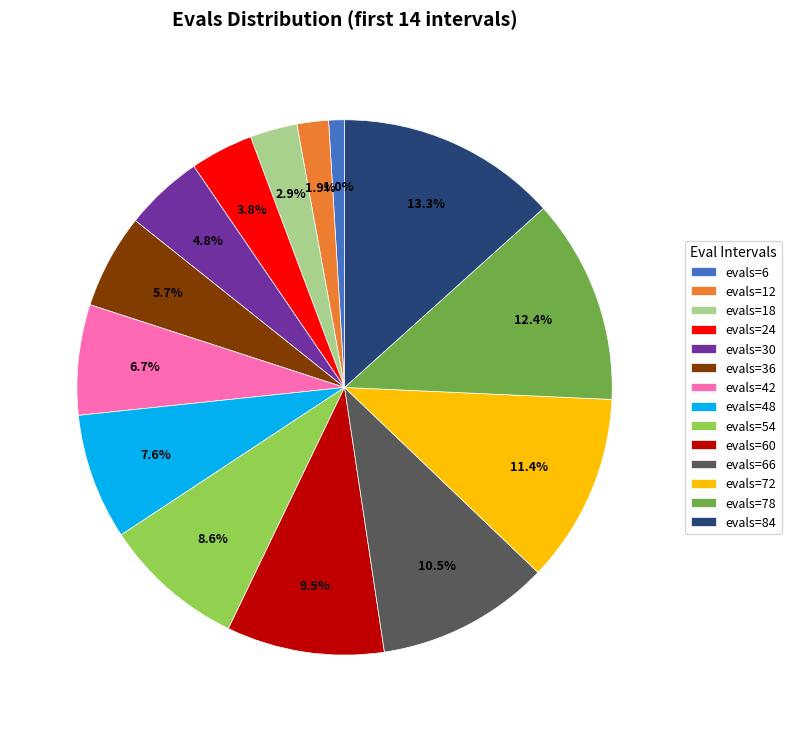

To the nearest percent, what percentage of the pie is evals=42?

7%